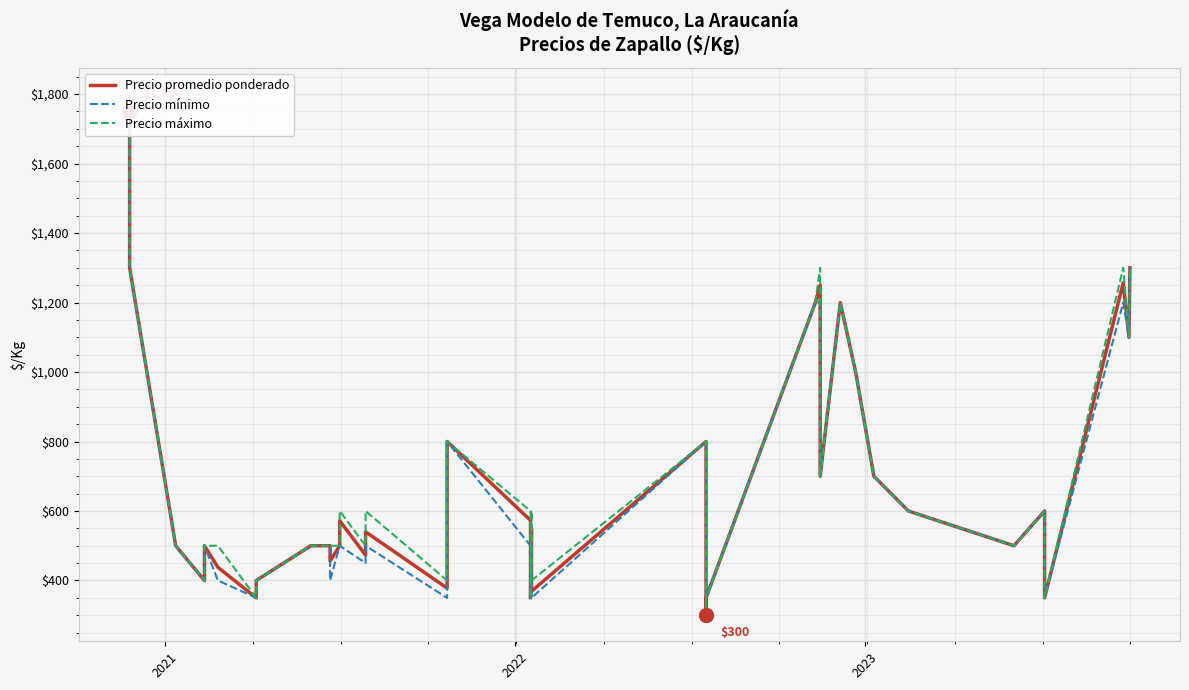

How many data points in Precio promedio ponderado are above 540?

19